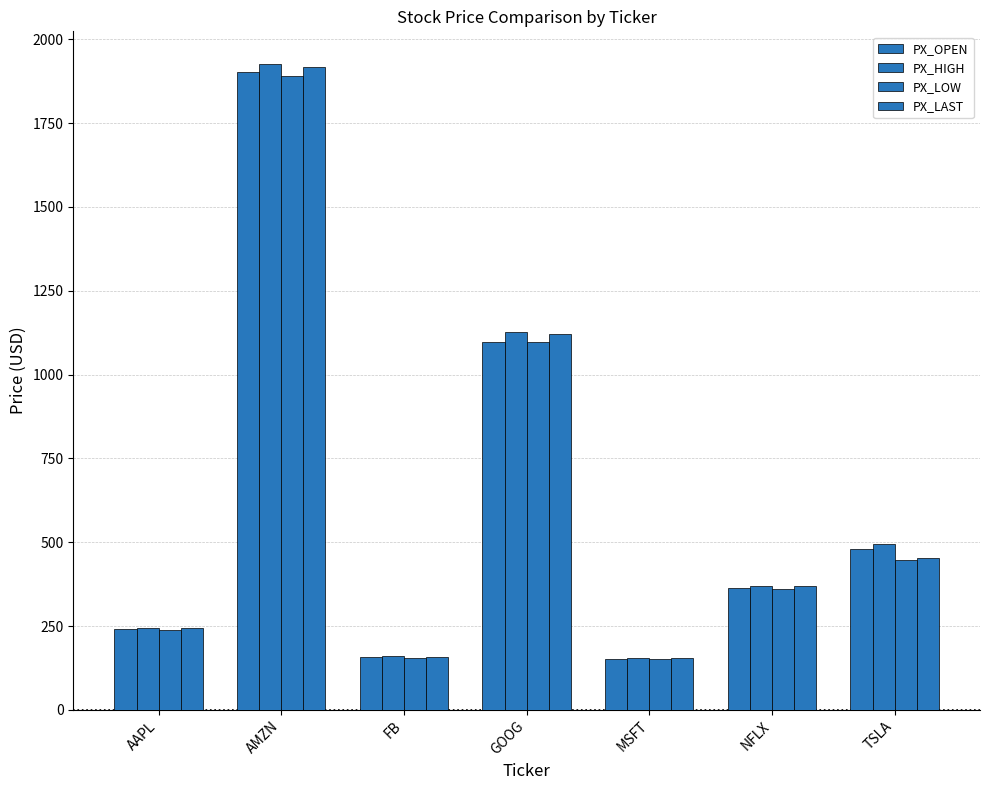

Does the chart contain any negative values?

No